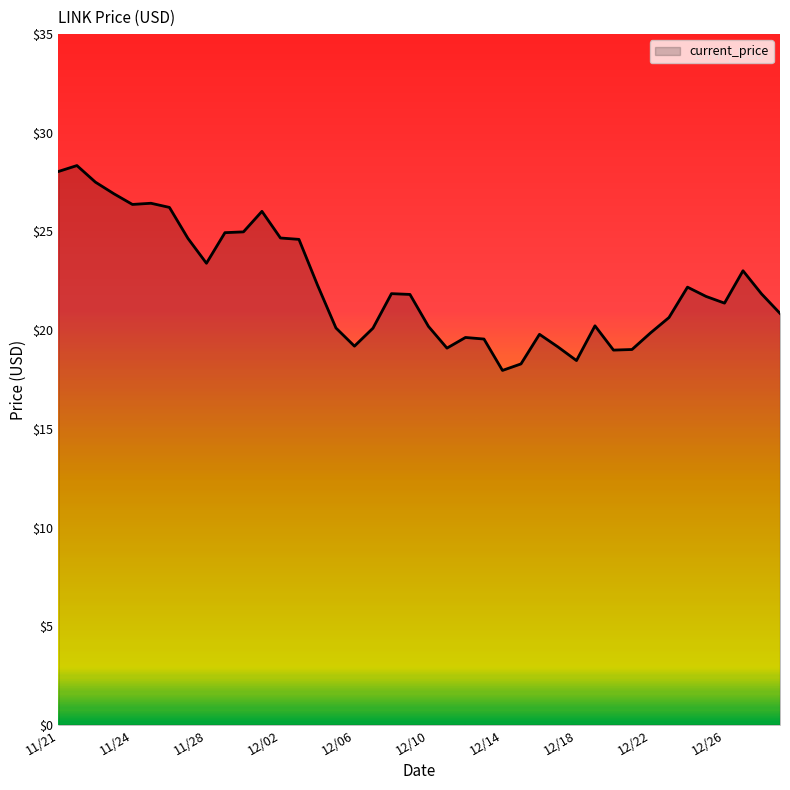

What is the difference between the maximum and minimum values?

10.4